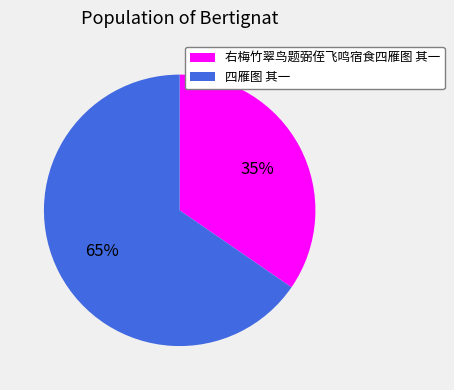

Which has a higher value, 四雁图 其一 or 右梅竹翠鸟题弼侄飞鸣宿食四雁图 其一?

四雁图 其一